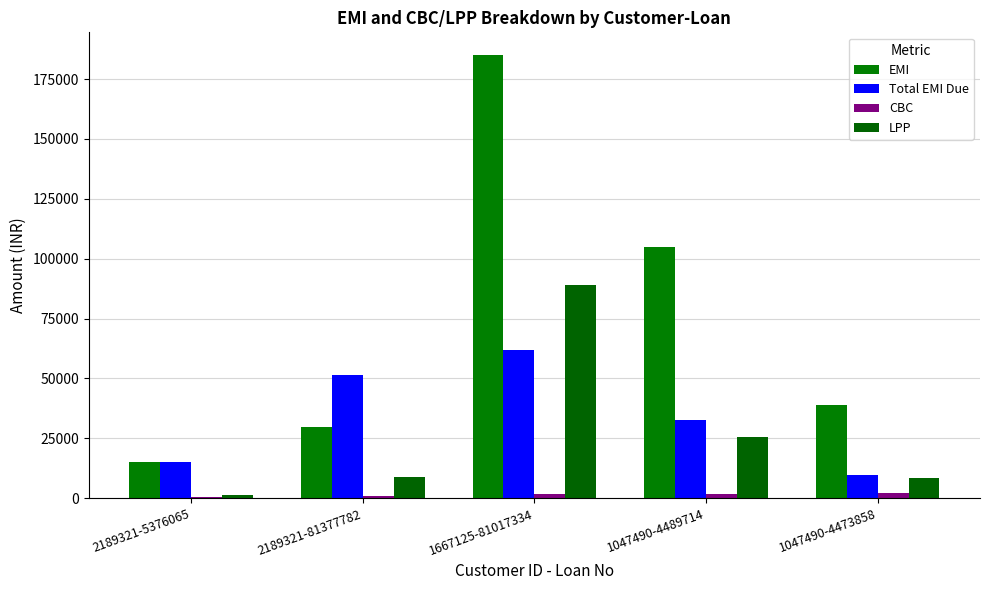

At which category is the sum across all series the highest?

1667125-81017334